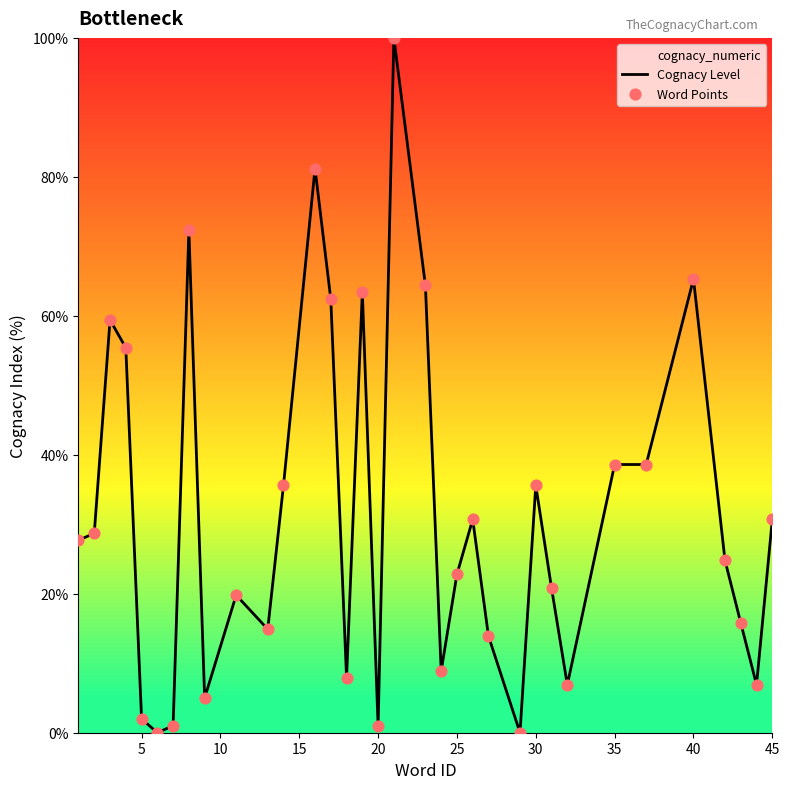

What is the greatest value displayed?

100.0